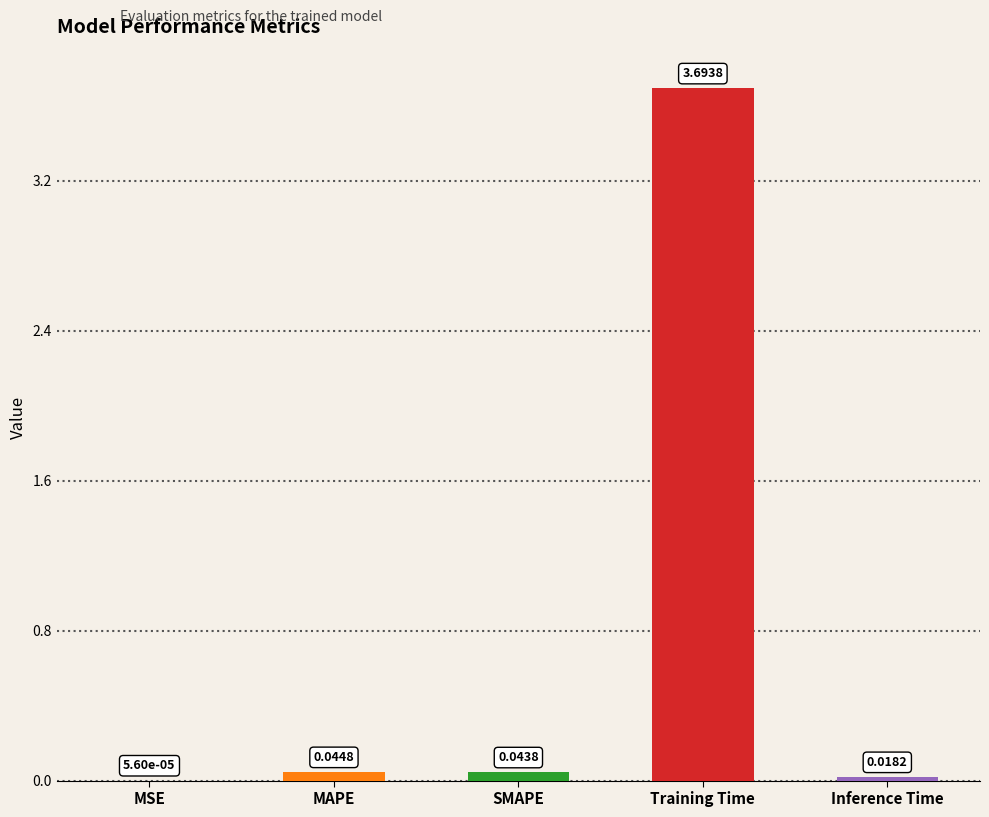

At which label is the value closest to 1?

MAPE